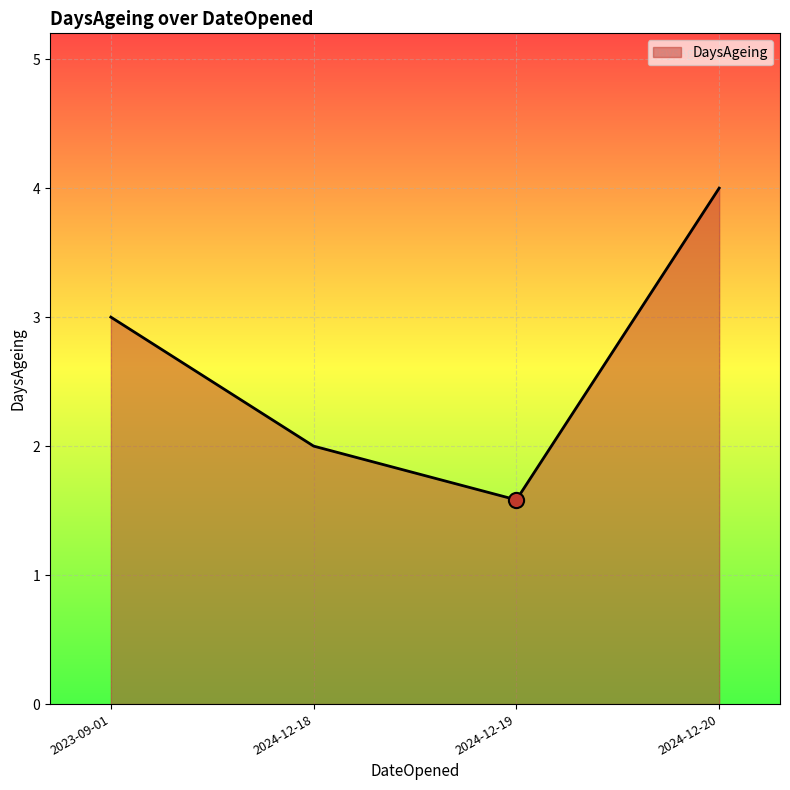

Which has a higher value, 2023-09-01 or 2024-12-20?

2024-12-20